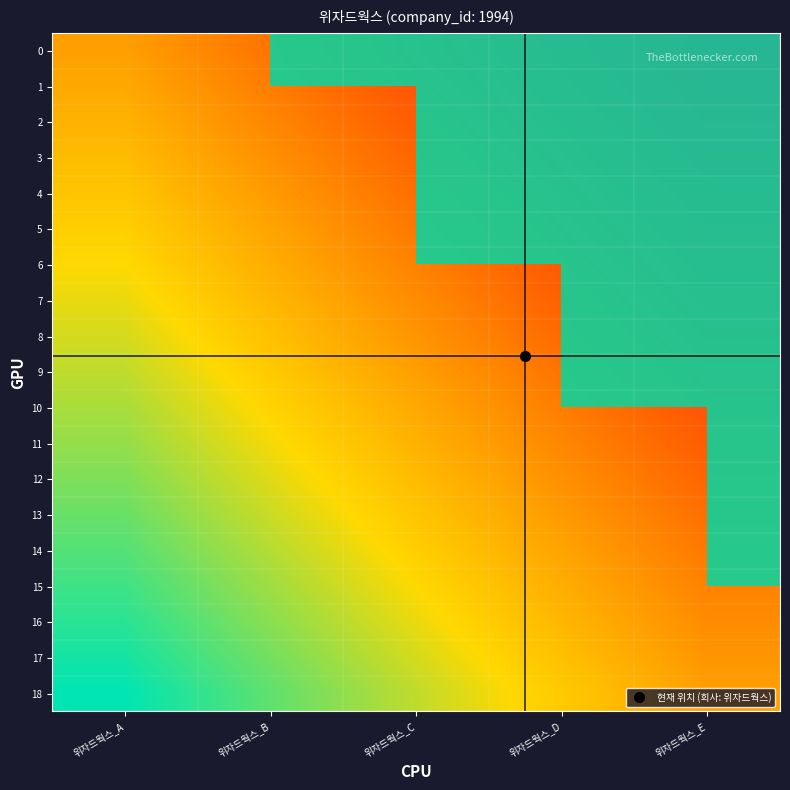

Which category has the highest value across all series?

위자드웍스_B